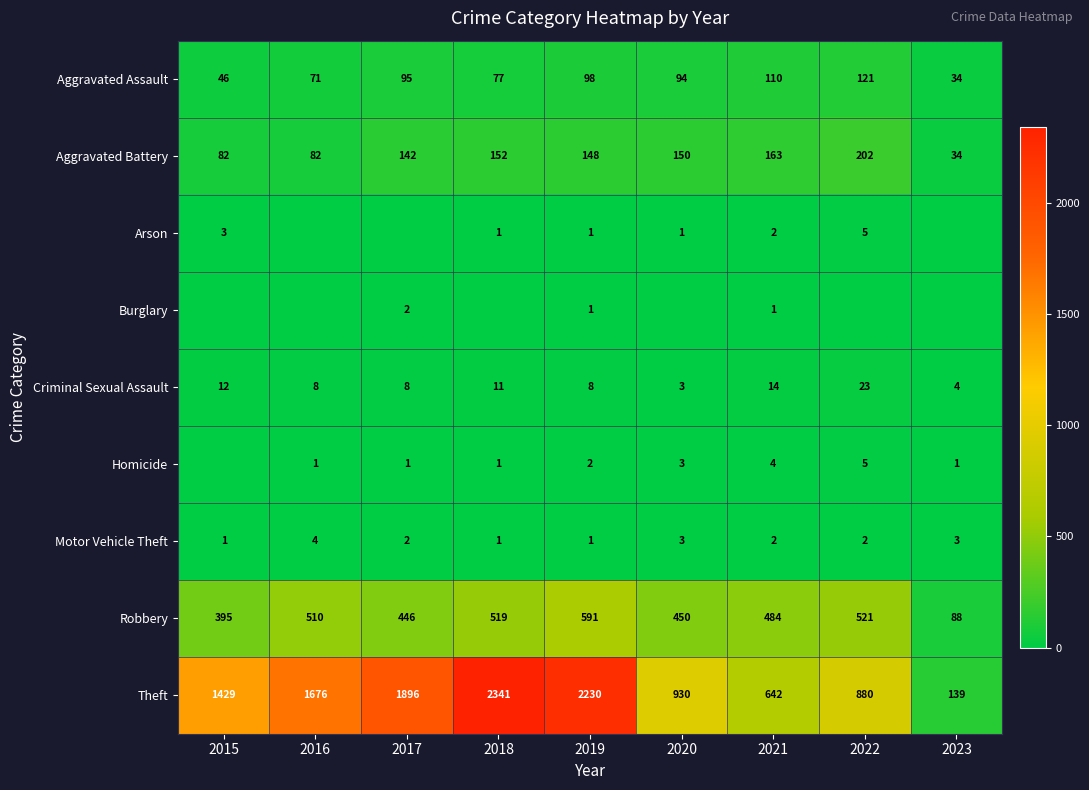

Where is Aggravated Battery nearest to the value 118?

2017